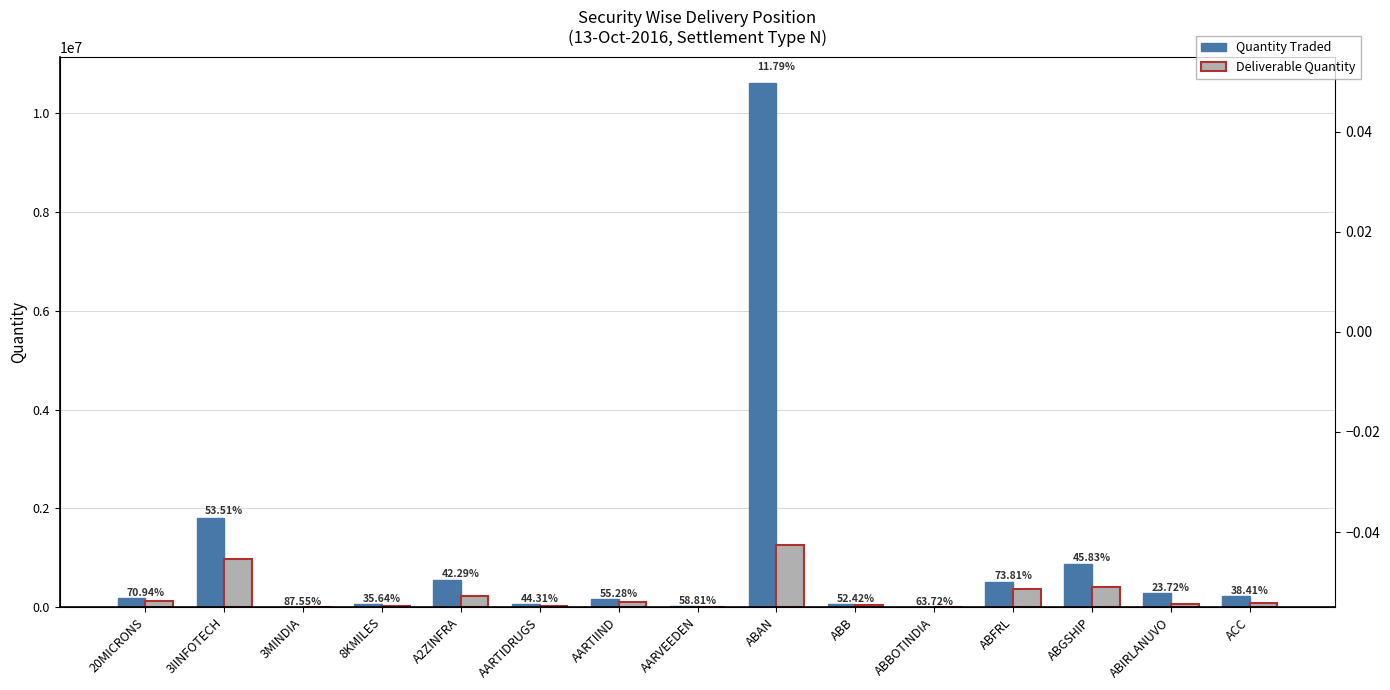

Which has a higher value, 8KMILES or ABFRL?

ABFRL